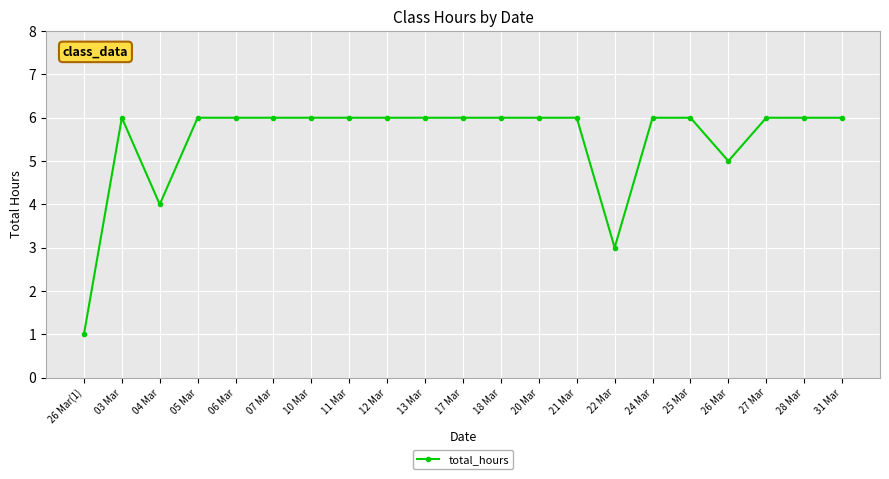

Which label corresponds to the smallest value in the chart?

26 Mar(1)